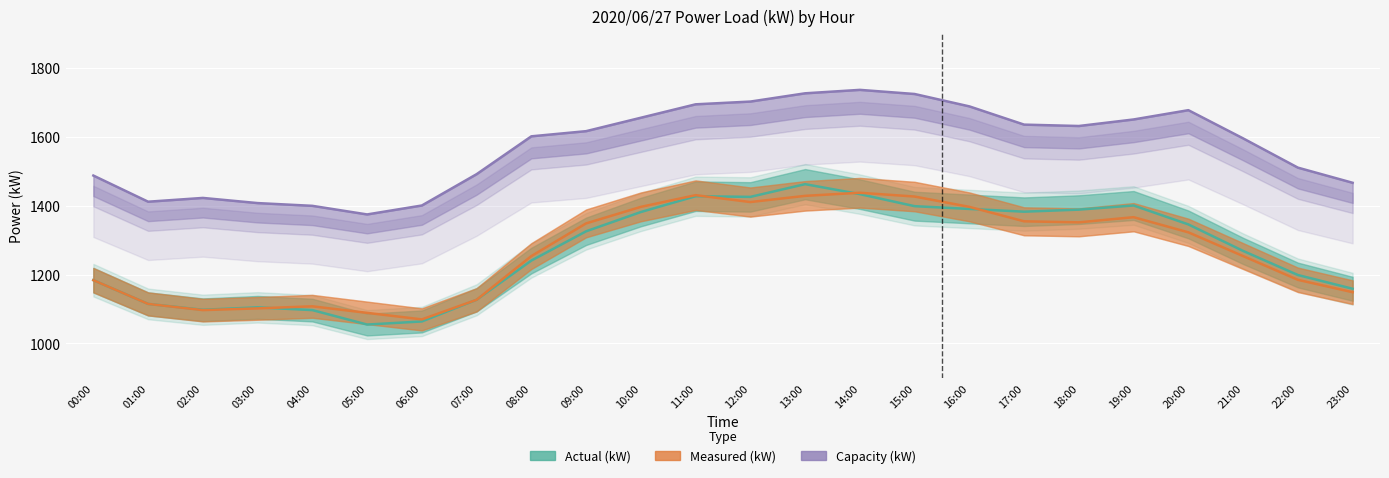

Which series has the largest total across all categories?

capacity_kW